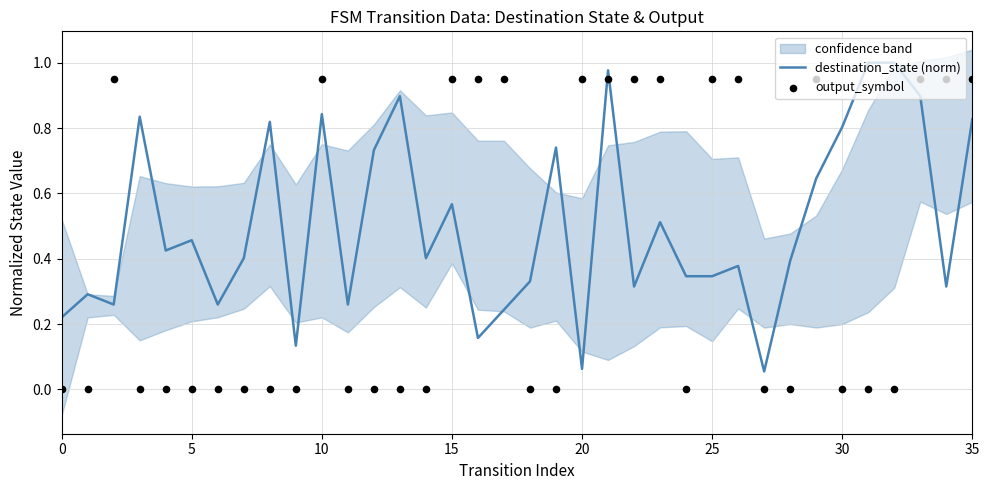

At how many categories does at least one series exceed 0?

36